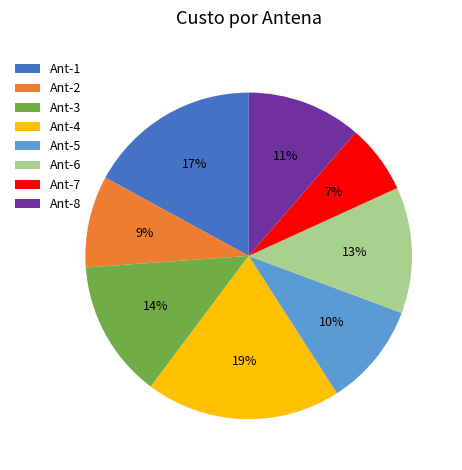

What is the largest slice in the pie chart?

Ant-4